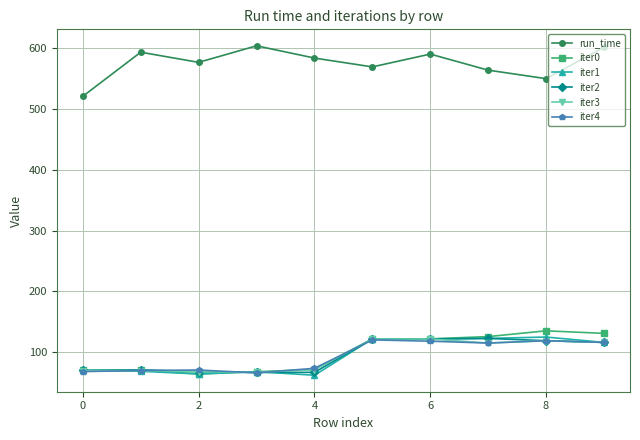

Which series has the largest total across all categories?

run_time